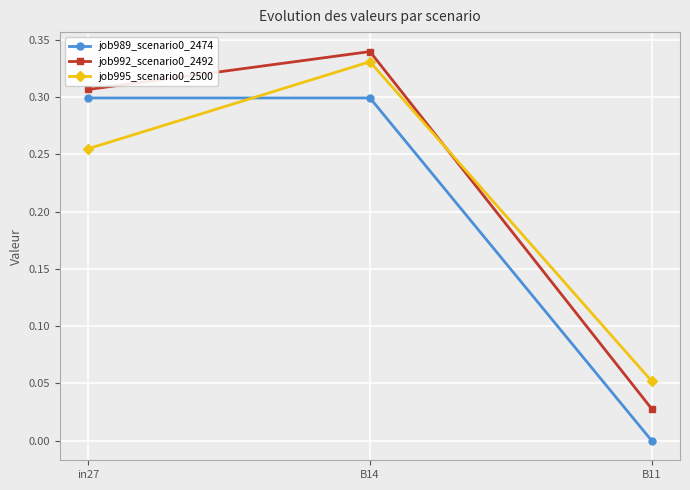

How many data points does each series have?

3